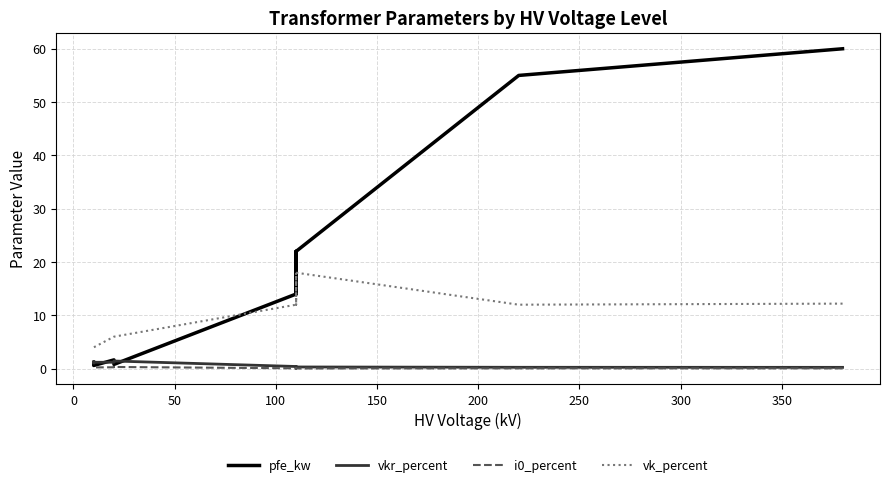

True or false: i0_percent and vkr_percent intersect in this chart.

False